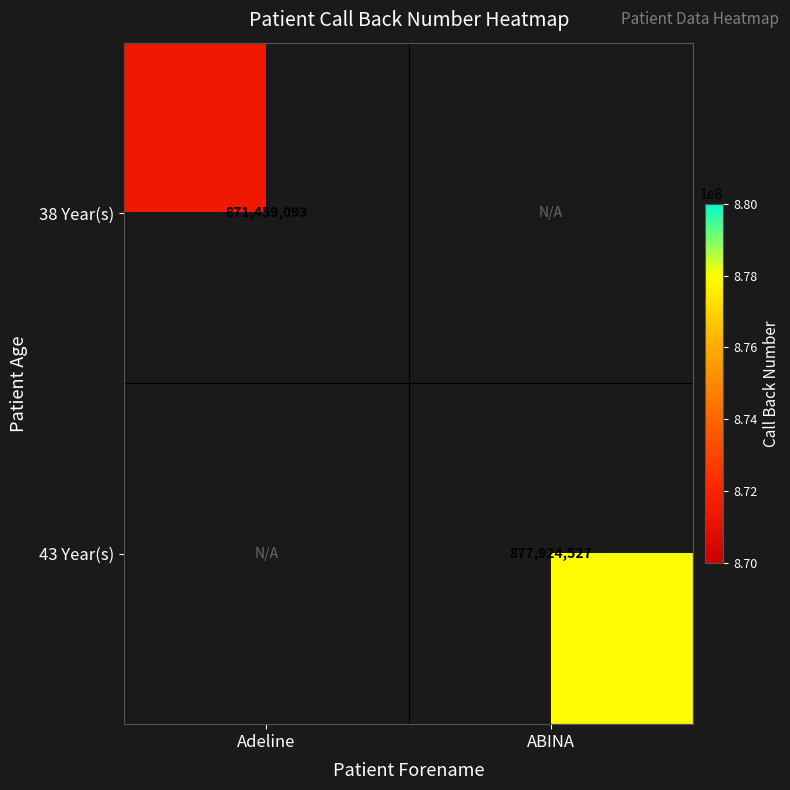

Between Adeline and ABINA, which is larger?

ABINA